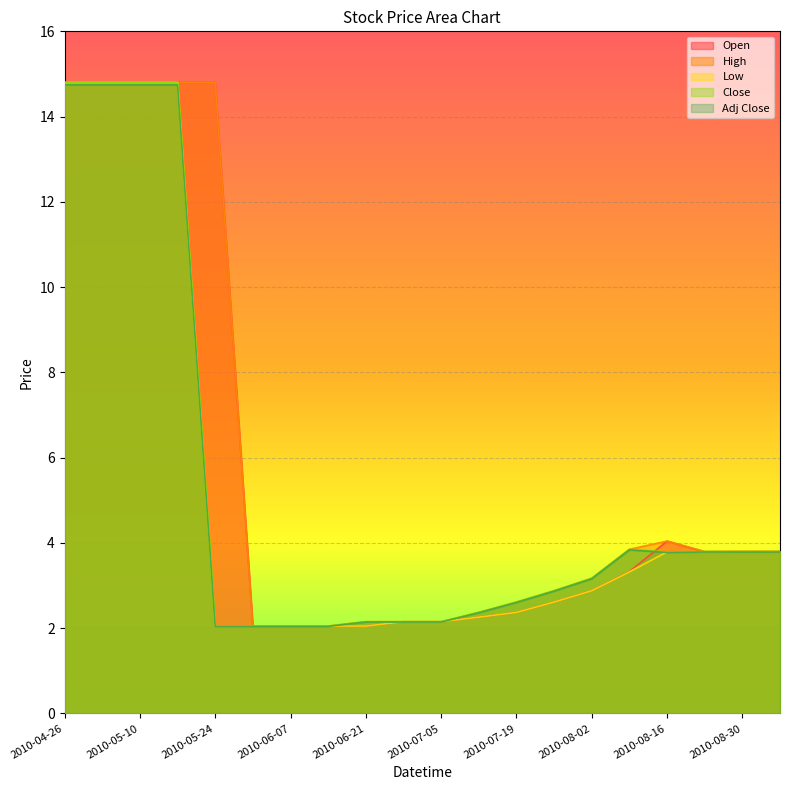

Reading left to right, transcribe all the data shown in this chart.

Open: 2010-04-26=14.8	2010-05-03=14.8	2010-05-10=14.8	2010-05-17=14.8	2010-05-24=14.8	2010-05-31=2.0	2010-06-07=2.0	2010-06-14=2.0	2010-06-21=2.0	2010-06-28=2.2	2010-07-05=2.2	2010-07-12=2.3	2010-07-19=2.4	2010-07-26=2.6	2010-08-02=2.9	2010-08-09=3.3	2010-08-16=4.0	2010-08-23=3.8	2010-08-30=3.8	2010-09-06=3.8
High: 2010-04-26=14.8	2010-05-03=14.8	2010-05-10=14.8	2010-05-17=14.8	2010-05-24=14.8	2010-05-31=2.0	2010-06-07=2.0	2010-06-14=2.0	2010-06-21=2.2	2010-06-28=2.2	2010-07-05=2.2	2010-07-12=2.4	2010-07-19=2.6	2010-07-26=2.9	2010-08-02=3.2	2010-08-09=3.8	2010-08-16=4.0	2010-08-23=3.8	2010-08-30=3.8	2010-09-06=3.8
Low: 2010-04-26=14.8	2010-05-03=14.8	2010-05-10=14.8	2010-05-17=14.8	2010-05-24=2.0	2010-05-31=2.0	2010-06-07=2.0	2010-06-14=2.0	2010-06-21=2.0	2010-06-28=2.2	2010-07-05=2.2	2010-07-12=2.3	2010-07-19=2.4	2010-07-26=2.6	2010-08-02=2.9	2010-08-09=3.3	2010-08-16=3.8	2010-08-23=3.8	2010-08-30=3.8	2010-09-06=3.8
Close: 2010-04-26=14.8	2010-05-03=14.8	2010-05-10=14.8	2010-05-17=14.8	2010-05-24=2.0	2010-05-31=2.0	2010-06-07=2.0	2010-06-14=2.0	2010-06-21=2.2	2010-06-28=2.2	2010-07-05=2.2	2010-07-12=2.4	2010-07-19=2.6	2010-07-26=2.9	2010-08-02=3.2	2010-08-09=3.8	2010-08-16=3.8	2010-08-23=3.8	2010-08-30=3.8	2010-09-06=3.8
Adj Close: 2010-04-26=14.7	2010-05-03=14.7	2010-05-10=14.7	2010-05-17=14.7	2010-05-24=2.0	2010-05-31=2.0	2010-06-07=2.0	2010-06-14=2.0	2010-06-21=2.1	2010-06-28=2.1	2010-07-05=2.1	2010-07-12=2.4	2010-07-19=2.6	2010-07-26=2.9	2010-08-02=3.2	2010-08-09=3.8	2010-08-16=3.8	2010-08-23=3.8	2010-08-30=3.8	2010-09-06=3.8